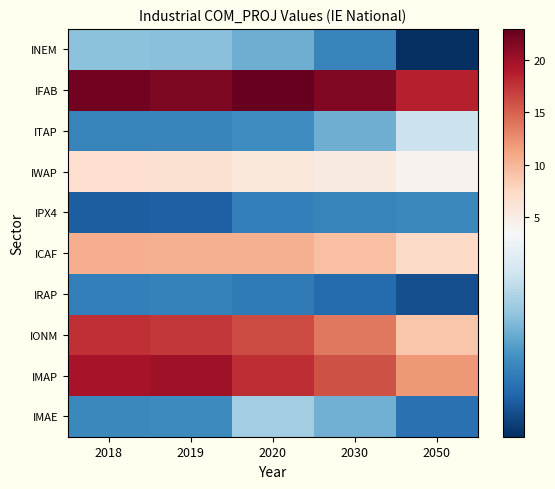

What is the total value across all series at 2018?

83.2